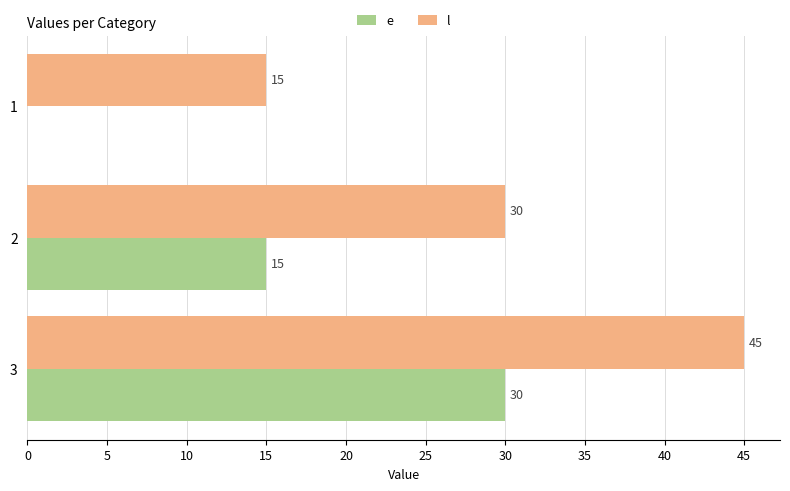

What value does the l series have at 1, to the nearest 10?

20